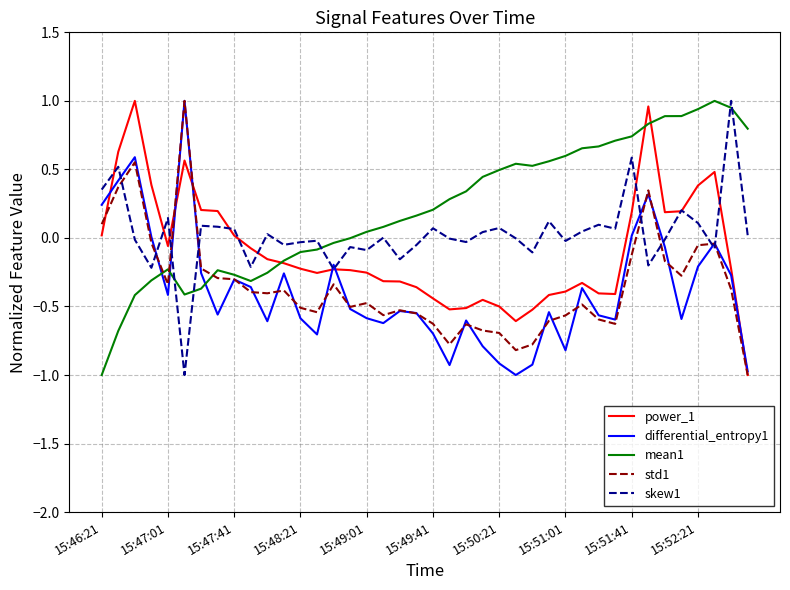

What is the minimum value shown in the chart?

-1.0